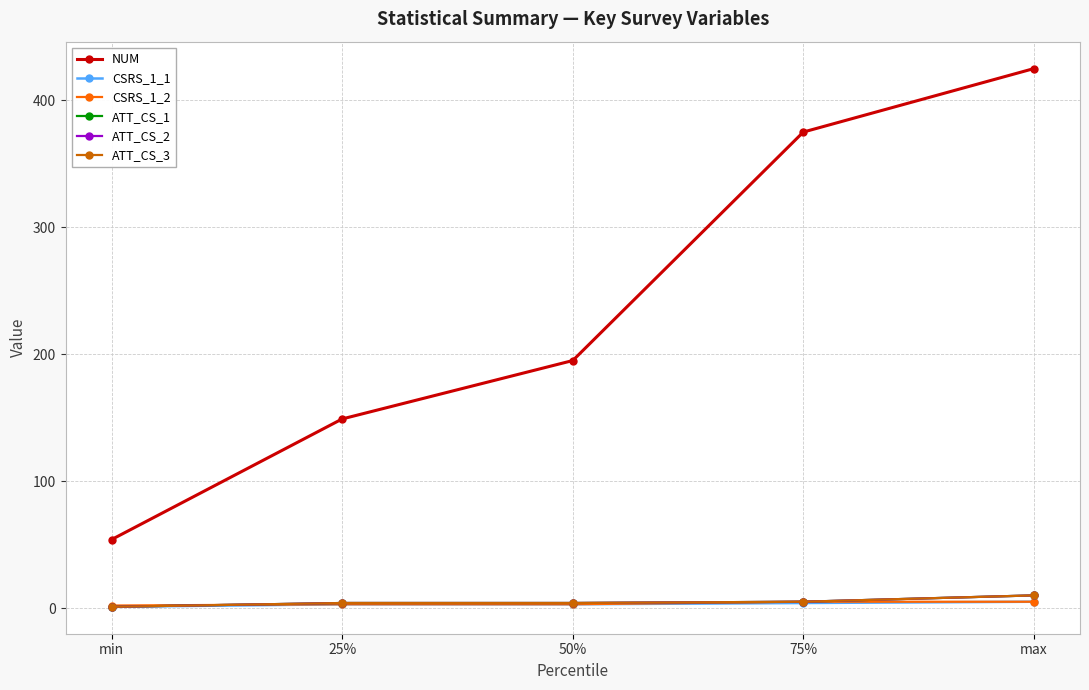

At which category does the chart reach its minimum across all series?

min